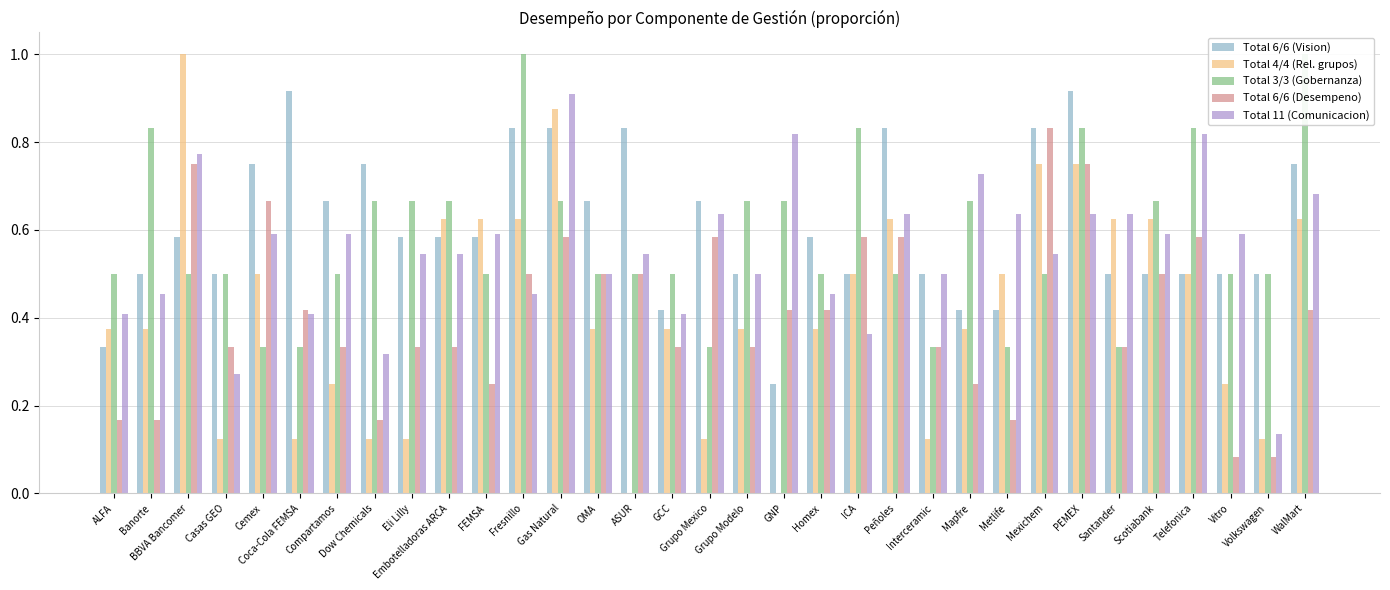

At which category does the chart reach its minimum across all series?

ASUR